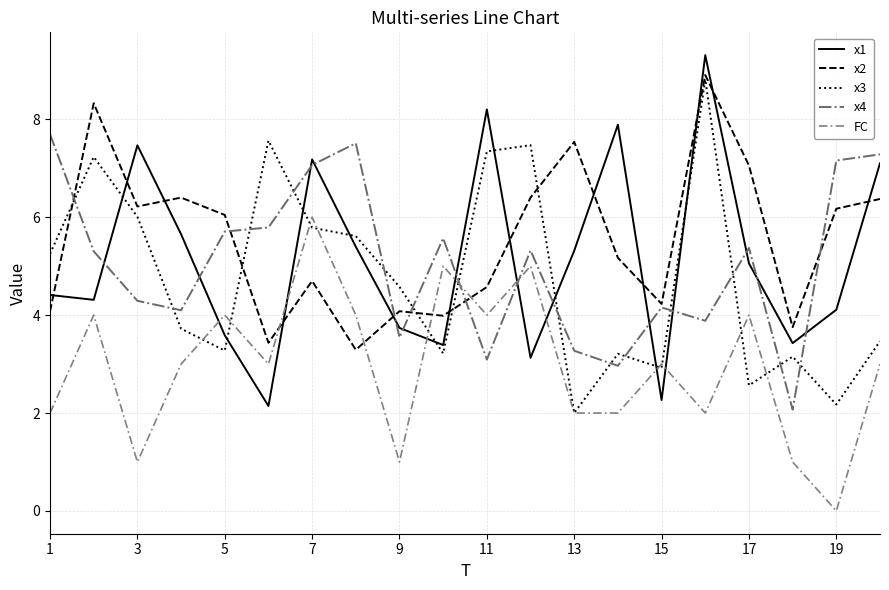

How many series are shown in this chart?

5